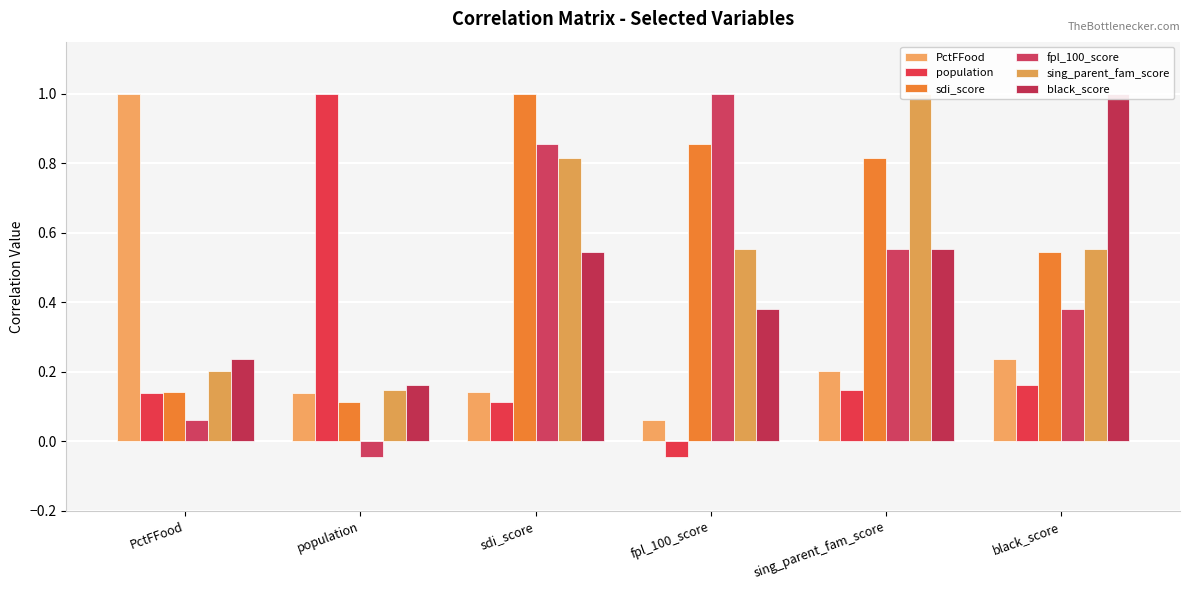

Reading right to left, what are all the values shown in this chart?

PctFFood: 0.2	0.2	0.1	0.1	0.1	1.0
population: 0.2	0.1	-0.0	0.1	1.0	0.1
sdi_score: 0.5	0.8	0.9	1.0	0.1	0.1
fpl_100_score: 0.4	0.6	1.0	0.9	-0.0	0.1
sing_parent_fam_score: 0.6	1.0	0.6	0.8	0.1	0.2
black_score: 1.0	0.6	0.4	0.5	0.2	0.2